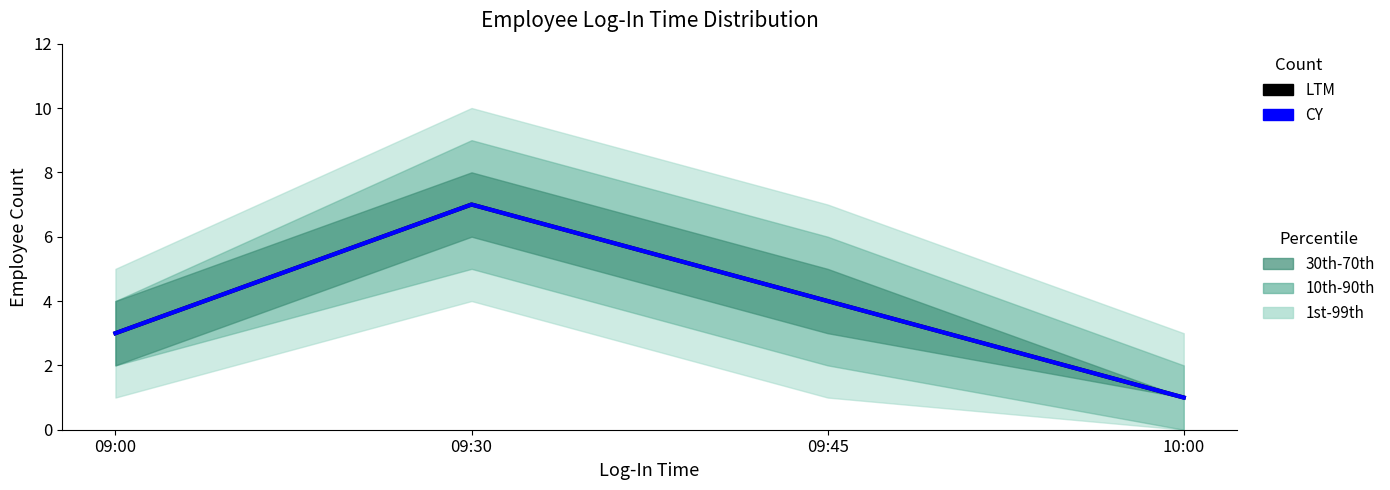

The Employee Count (CY) series shows 1 at 09:00. True or false?

False